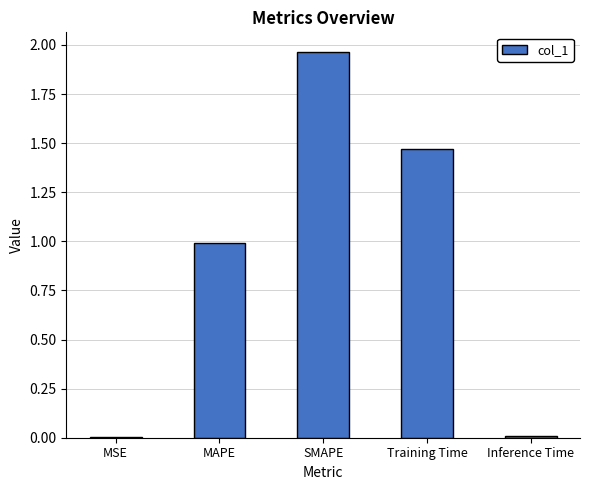

Is it true that the value at MAPE is 1.0?

True